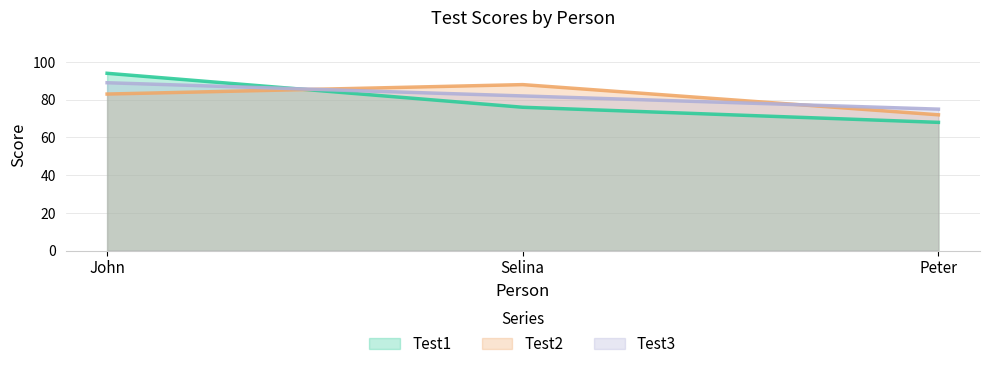

List the labels in order of Test1 value, smallest first.

Peter, Selina, John